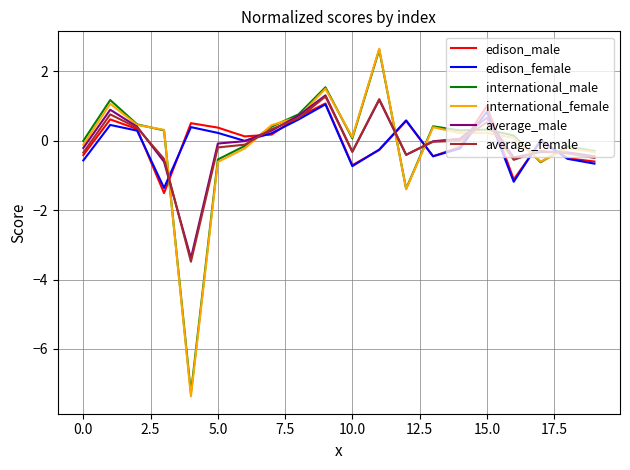

What is the difference between the maximum and minimum values in the average_female series?

4.8